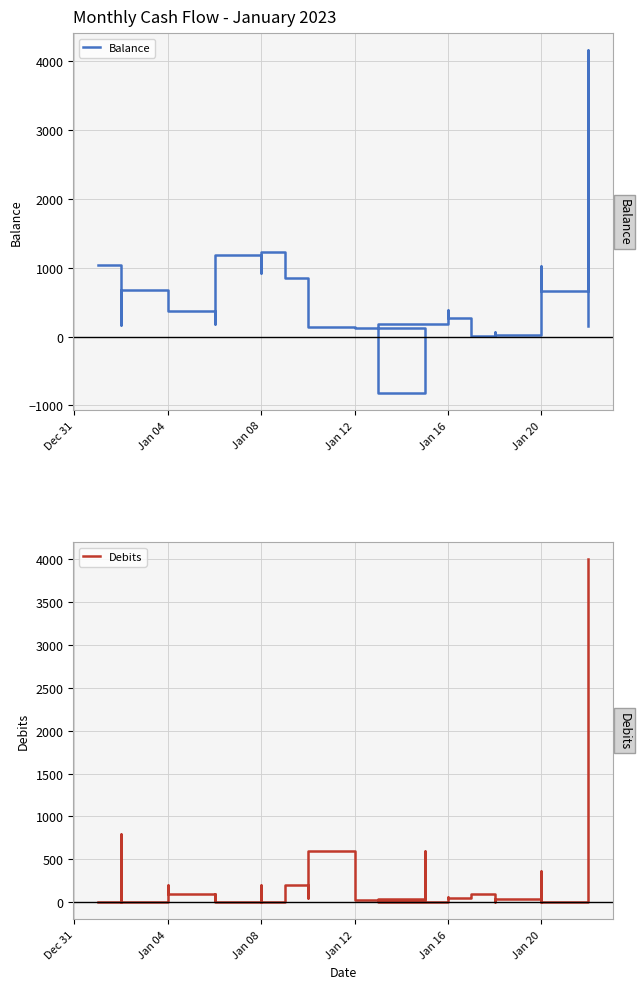

True or false: Balance has more than 1 interior local peaks.

True